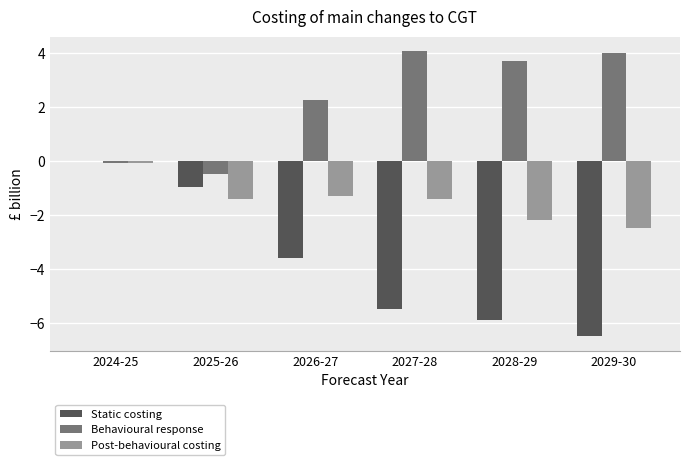

What is the sum of the Static costing values at 2027-28 and 2026-27?

-9.0